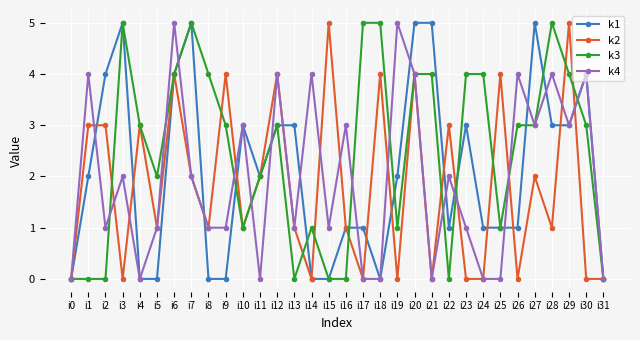

True or false: k3 and k2 intersect in this chart.

True